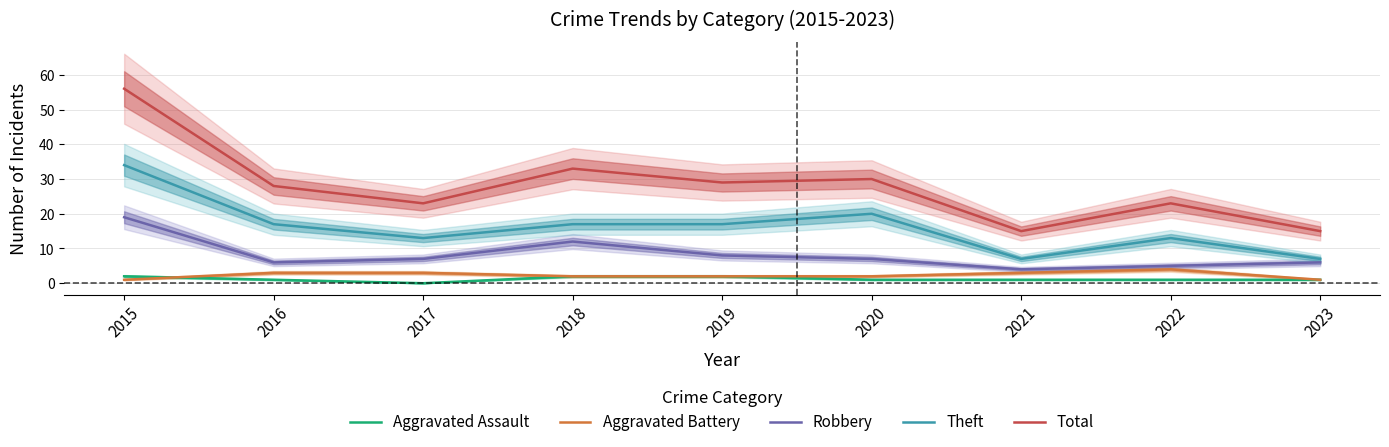

What is the difference between the second highest and second lowest values in the Robbery series?

7